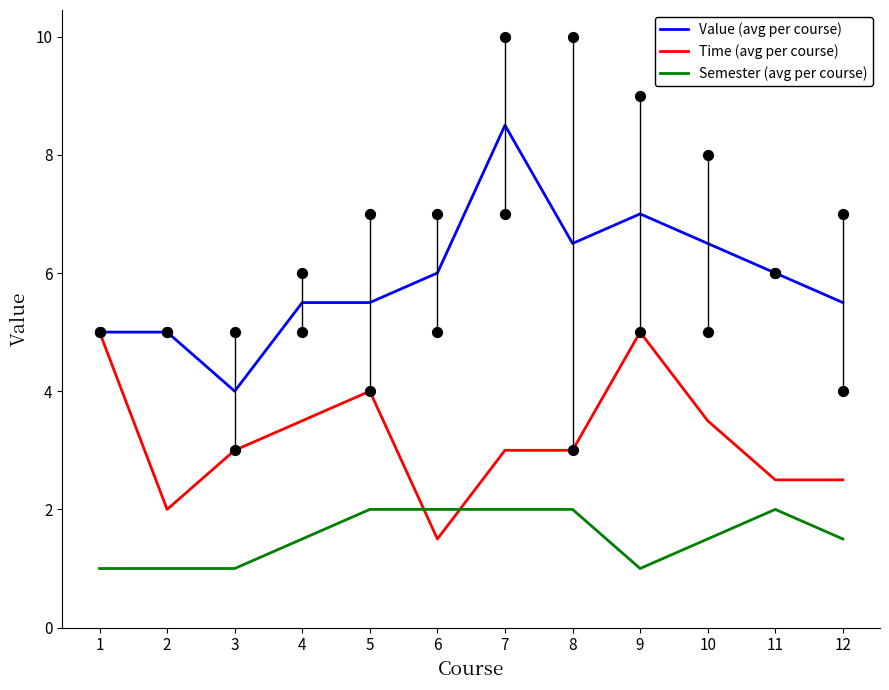

At which category is the sum across all series the highest?

7